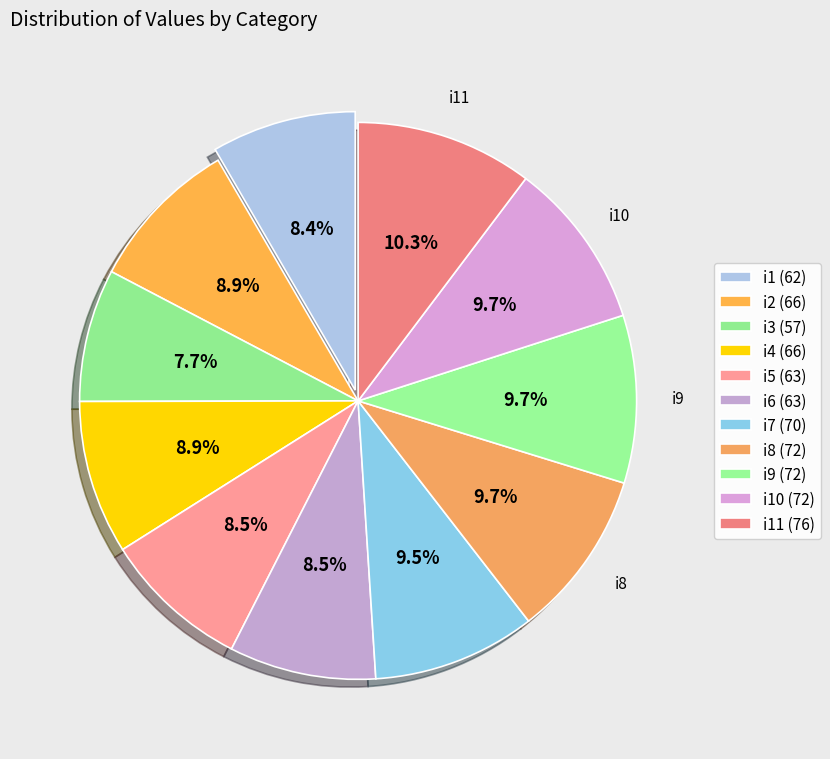

Count the number of slices in the pie.

11